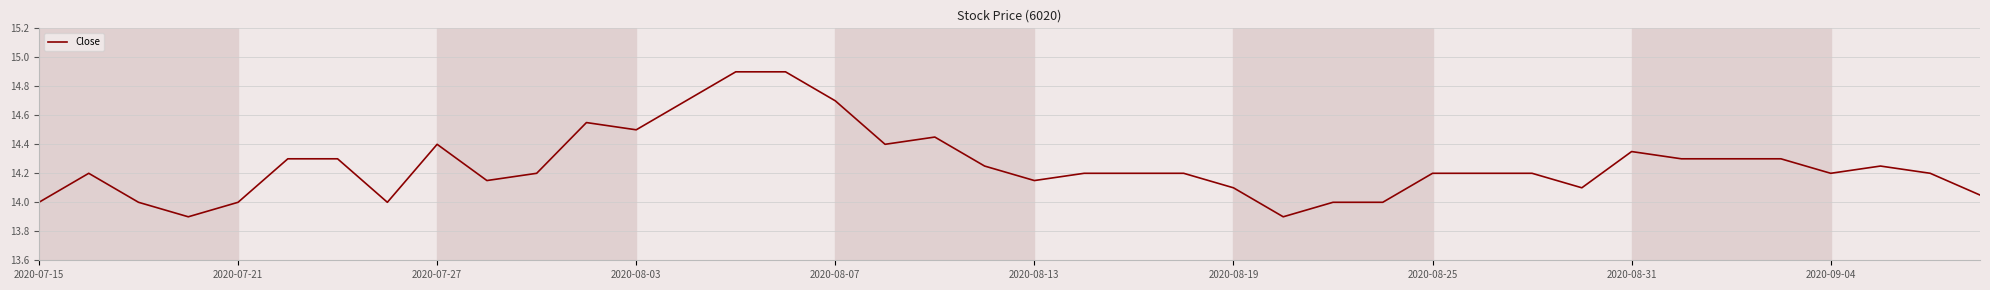

What is the difference between the maximum and minimum values?

1.0